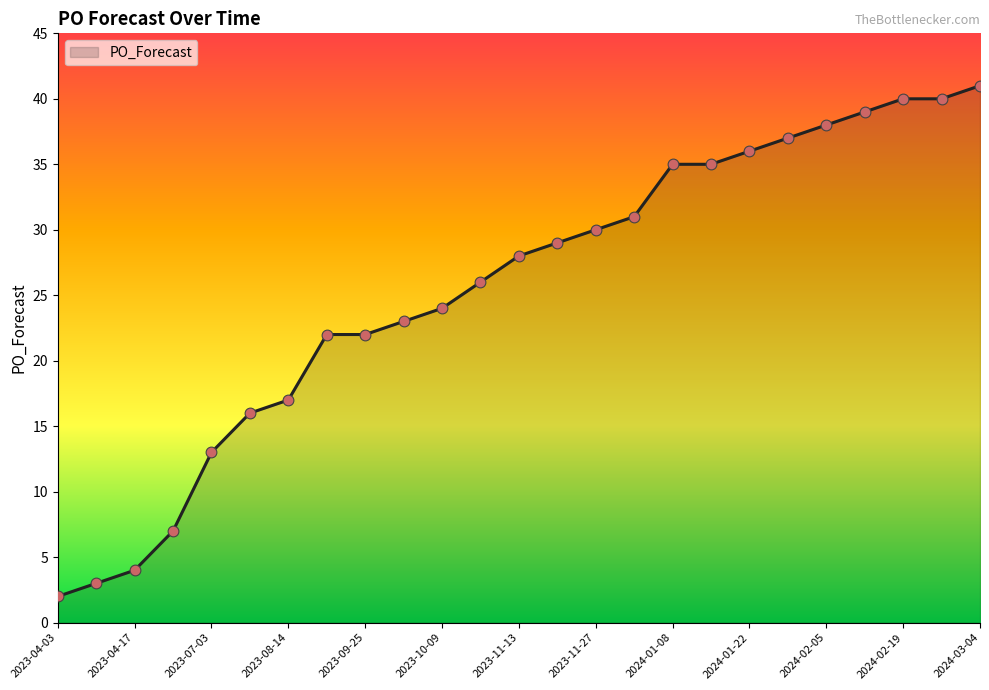

What is the difference between the maximum and minimum values?

39